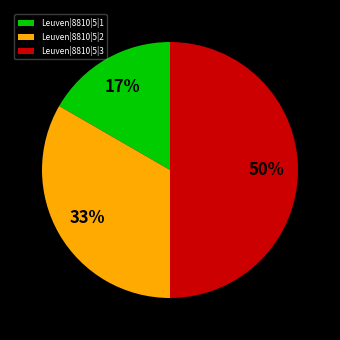

Does Leuven|8810|5|2 account for over 50% of the chart?

No